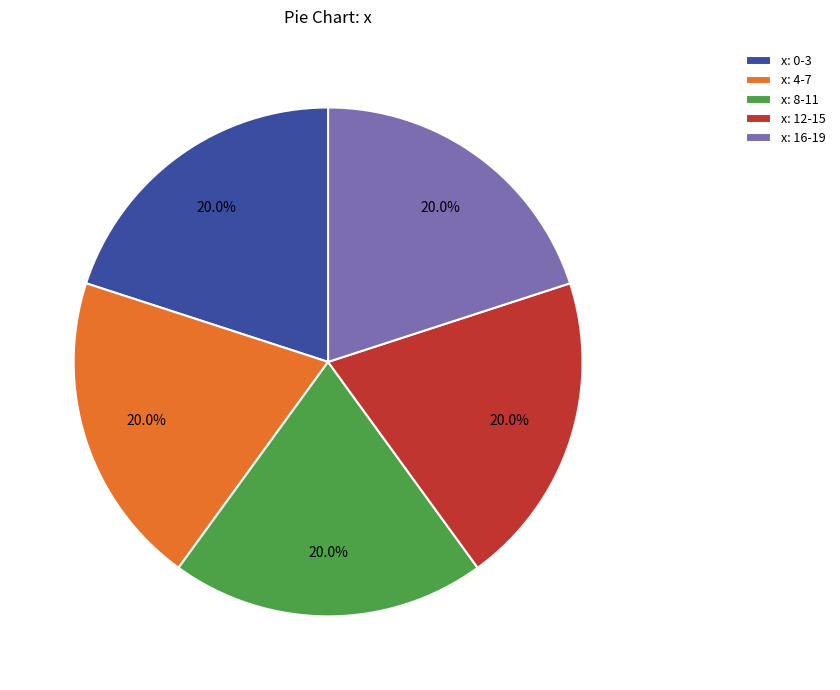

How many segments does this pie chart have?

5